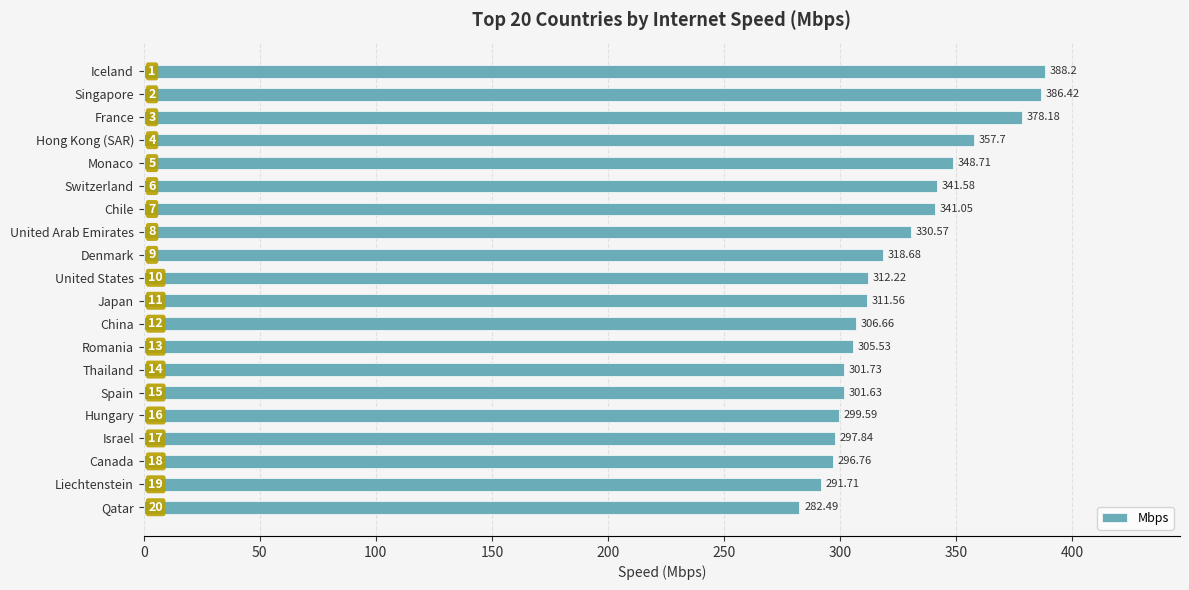

What is the maximum value shown in the chart?

388.2